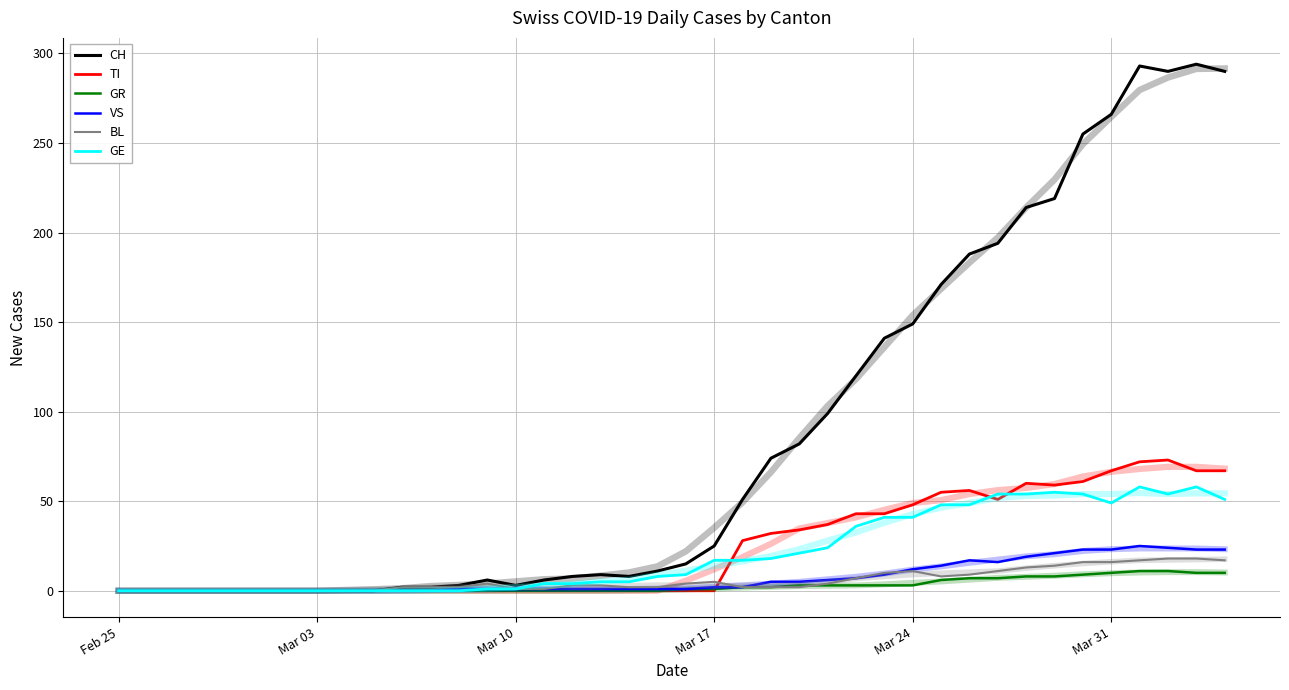

Which series has the largest total across all categories?

CH